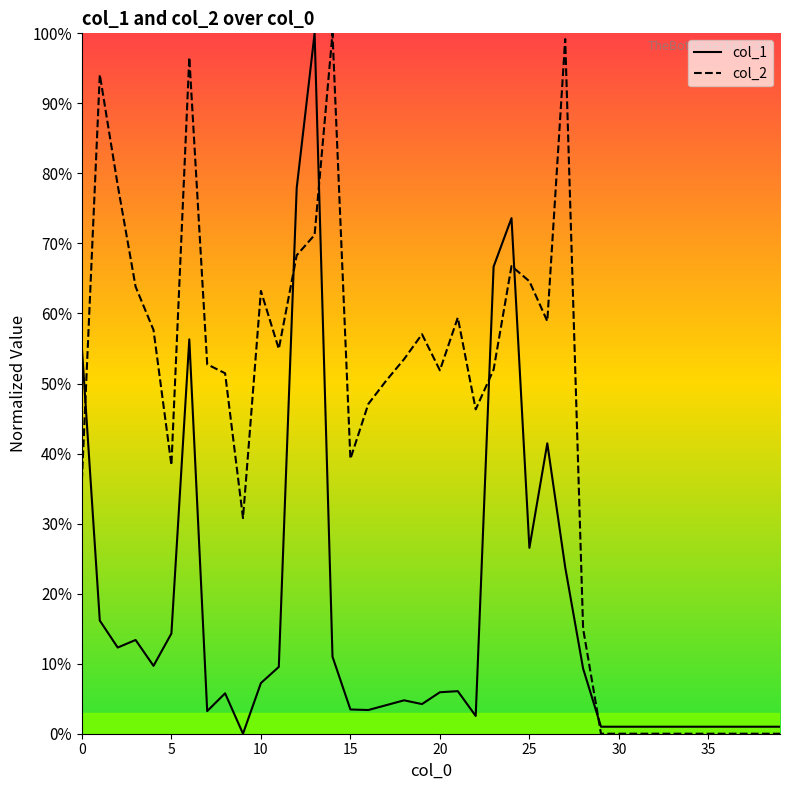

How many lines are shown in the chart?

2